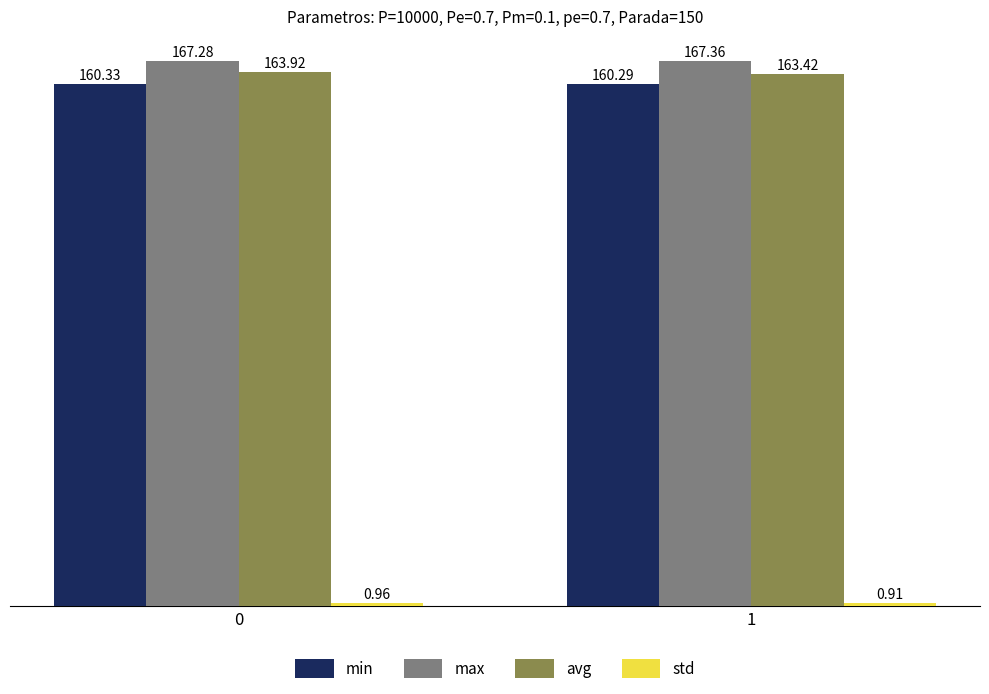

At how many categories does at least one series exceed 109?

2